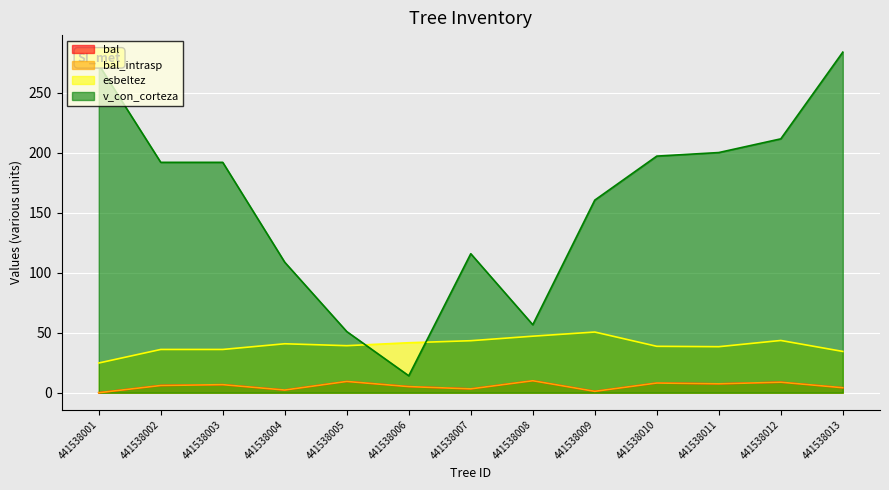

What are all the series names shown in the legend?

bal, bal_intrasp, esbeltez, v_con_corteza